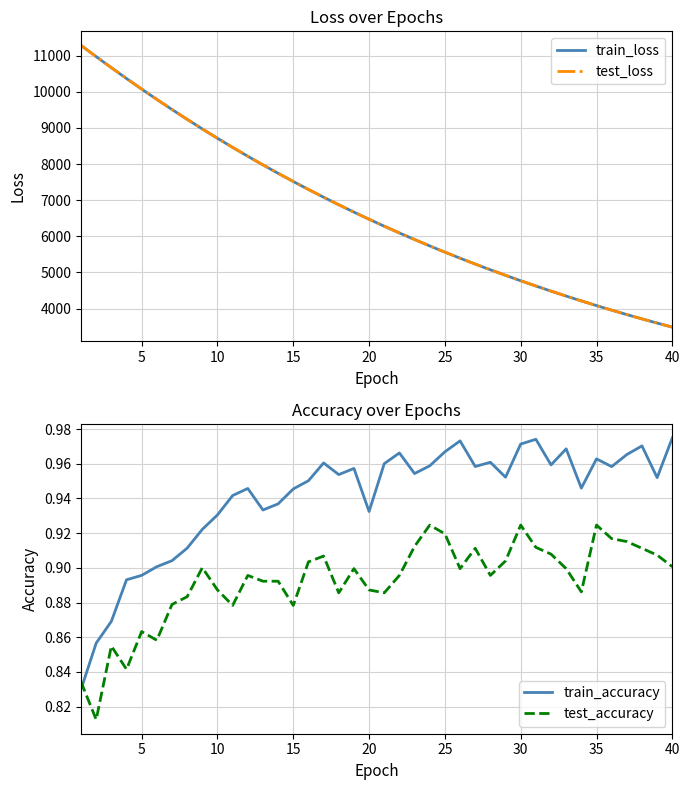

True or false: train_accuracy has a value of 0.6 at 20.

False